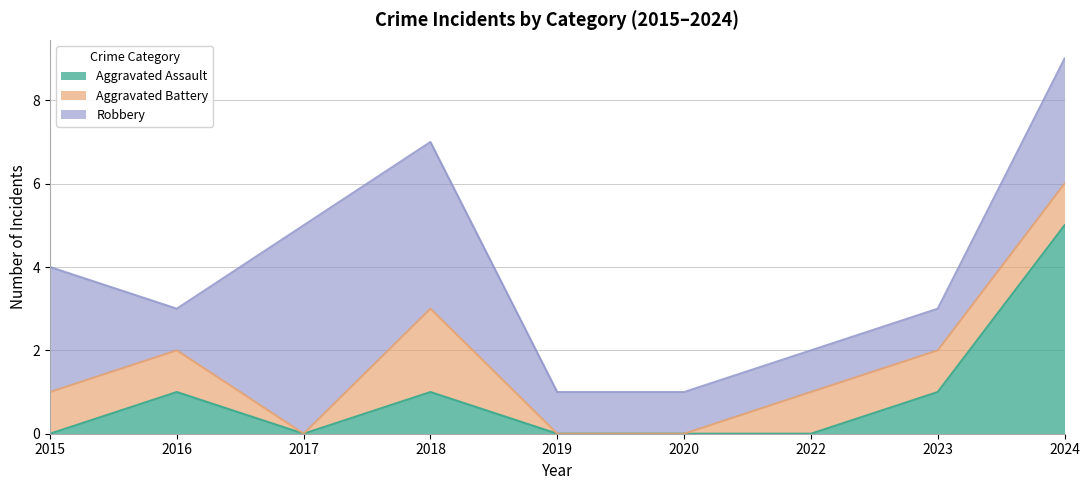

How many Robbery values are between 1 and 3?

7